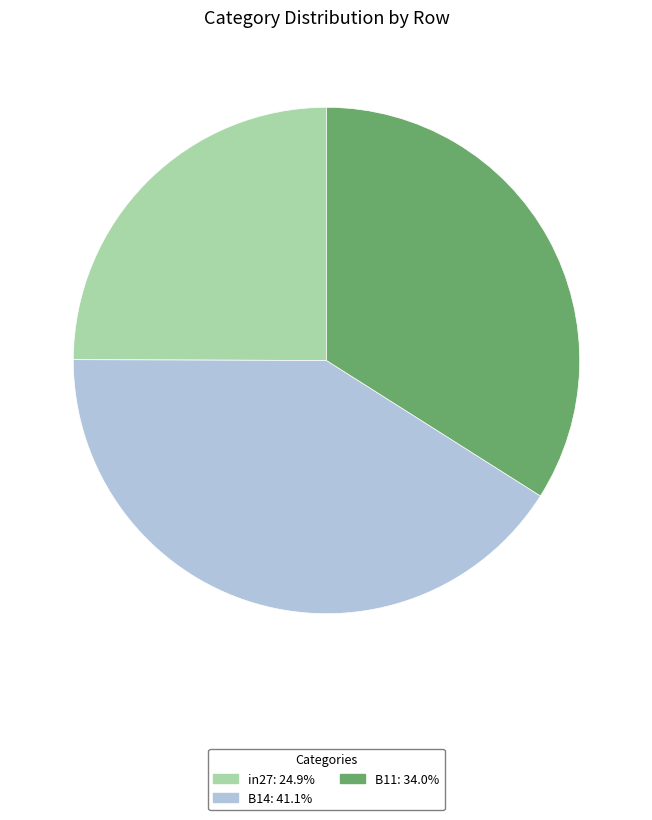

Rank the categories by value from highest to lowest.

B14, B11, in27